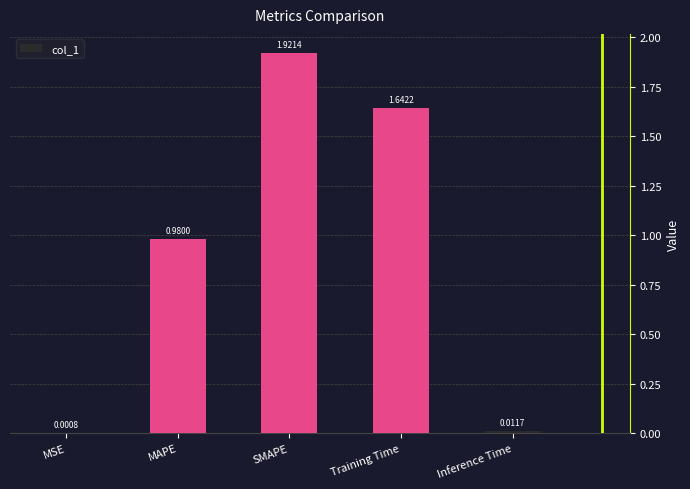

What is the change in value from MSE to MAPE?

+1.0